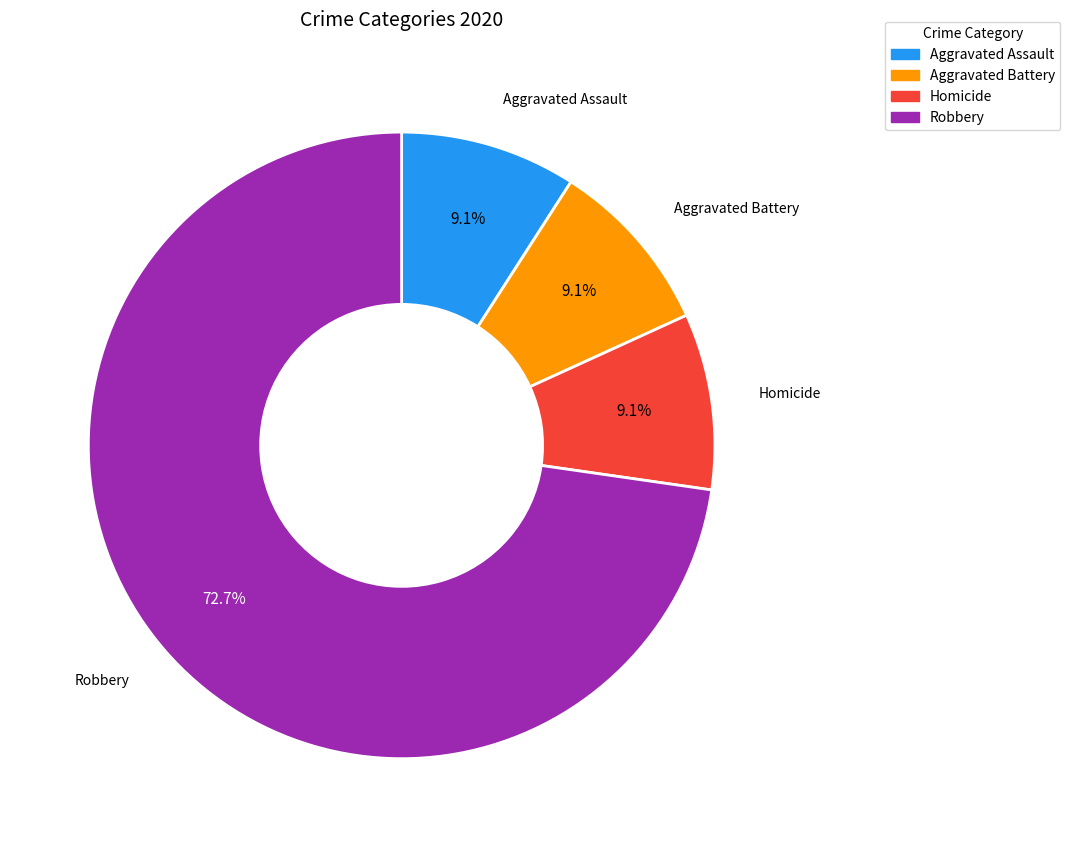

Is there any slice that represents more than half of the pie?

Yes